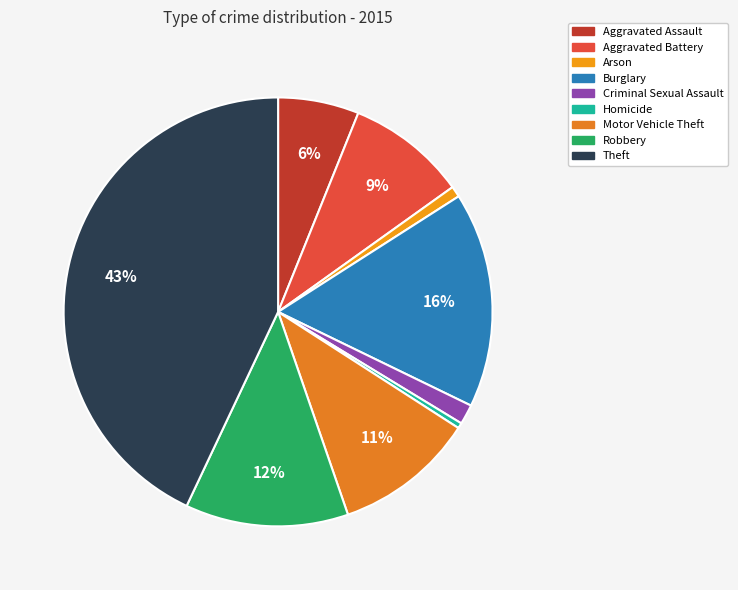

Which slice is the smallest?

Homicide